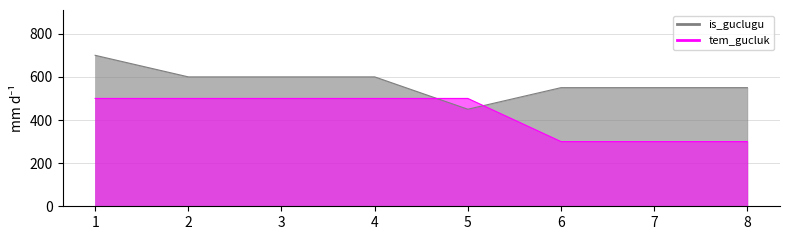

What is the total value across all series at 1?

1200